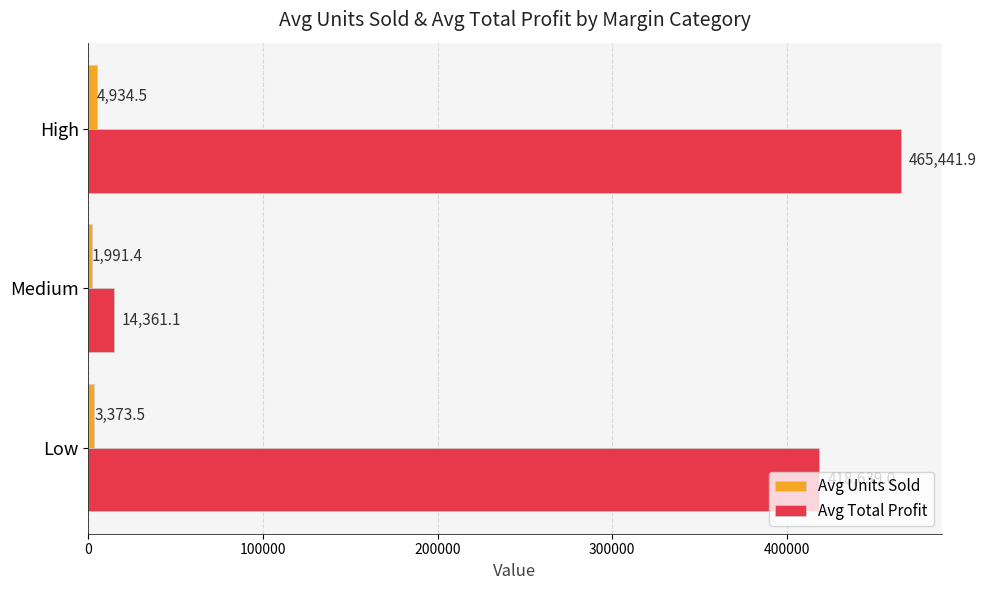

What is the average value of the Avg Total Profit series?

299480.7